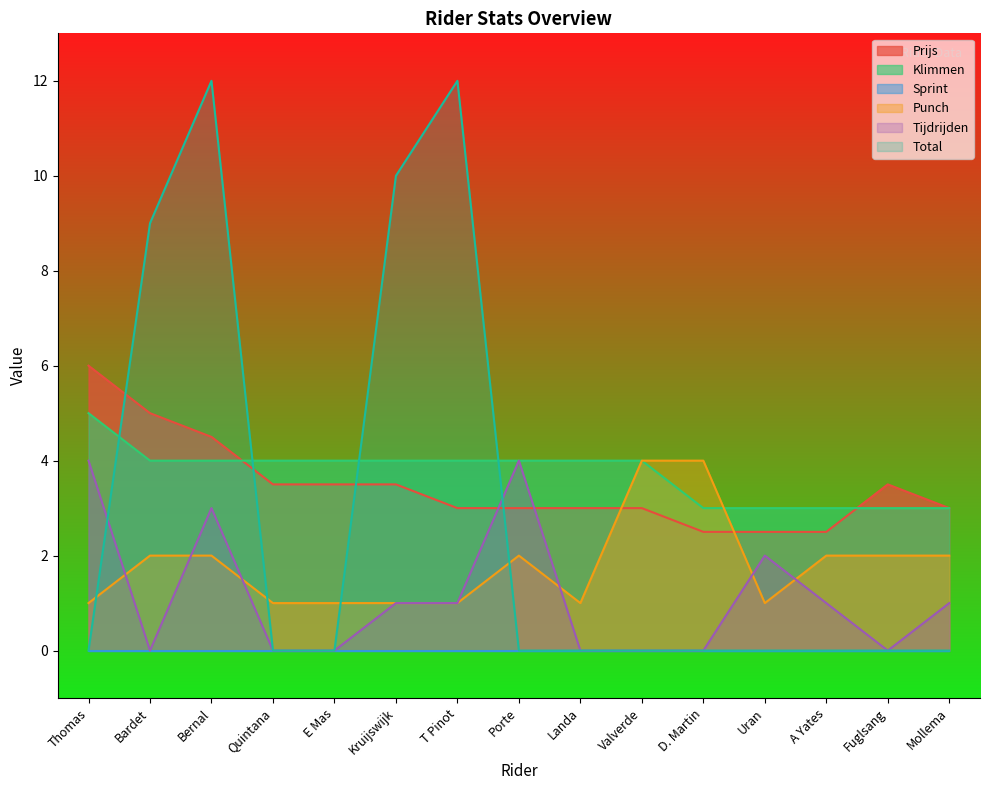

What is the spread (max minus min) of values at Valverde?

4.0